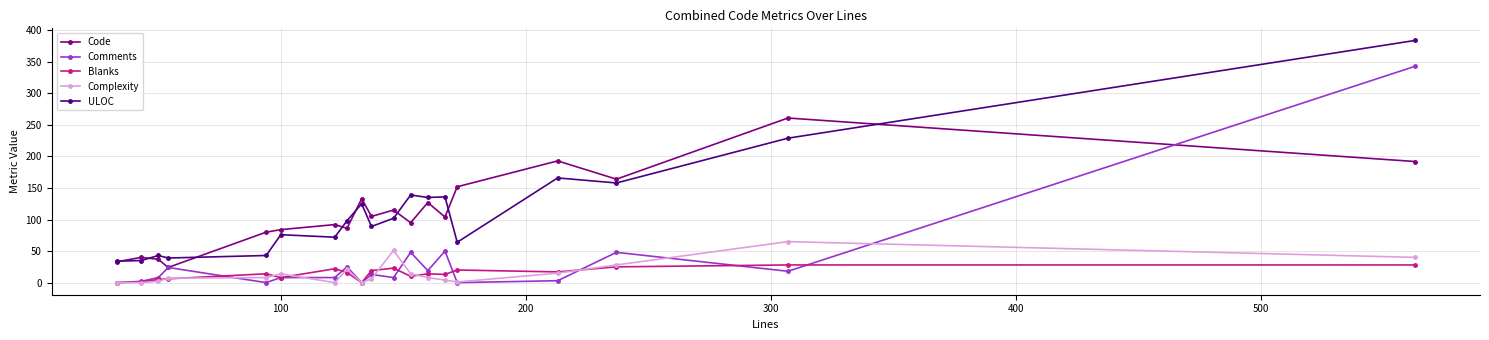

What is the sum of all Blanks values?

269